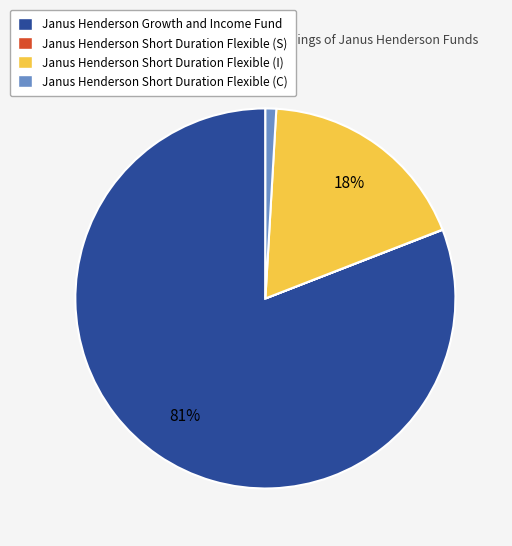

Is it true that Janus Henderson Short Duration Flexible (C) is 1% of the pie?

True